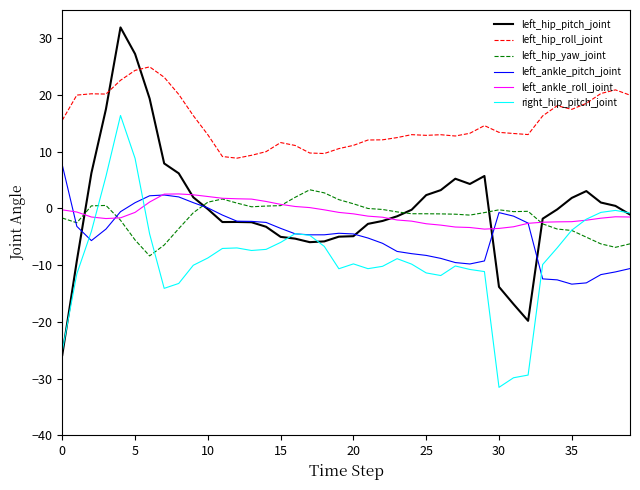

True or false: left_hip_yaw_joint and left_hip_roll_joint intersect in this chart.

False